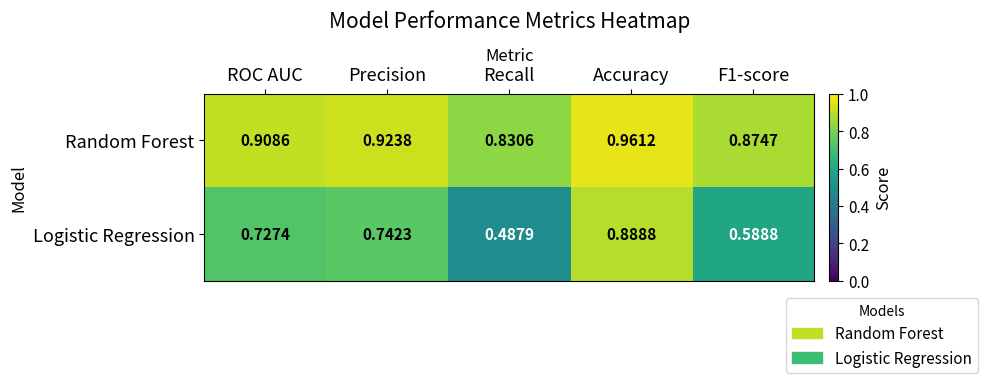

Which series has the largest total across all categories?

Random Forest